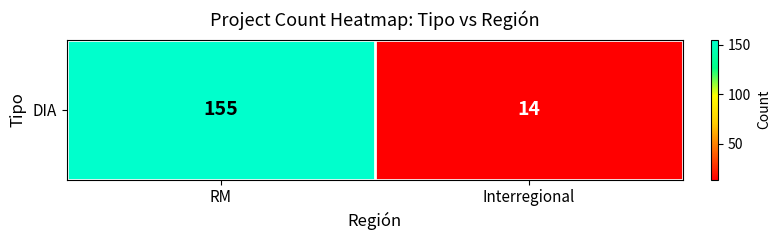

What is the smallest value displayed?

14